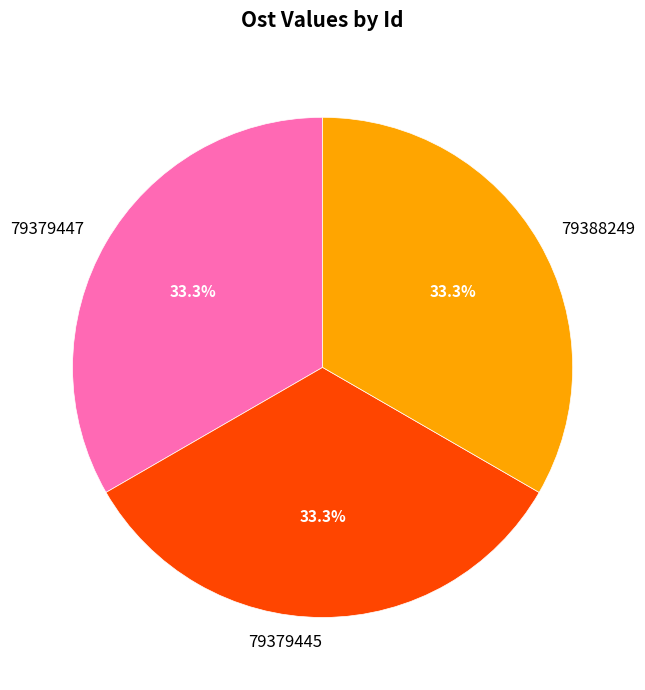

How much of the chart is everything except 79388249?

66.7%